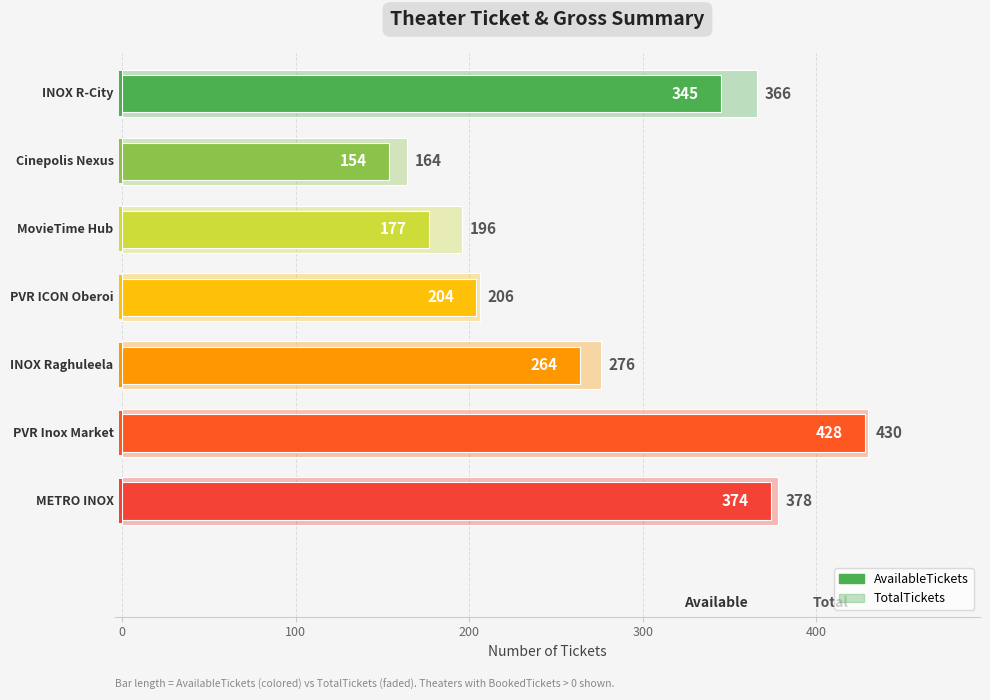

Rank the series by their maximum value, from lowest to highest.

AvailableTickets, TotalTickets